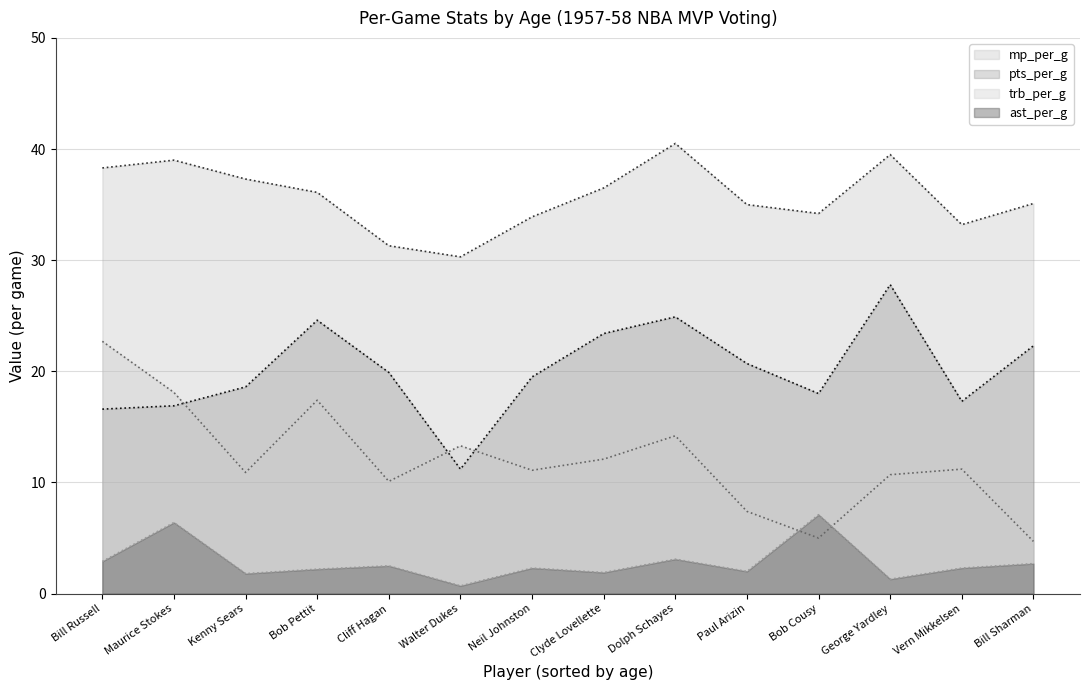

What position from the right is Cliff Hagan?

10